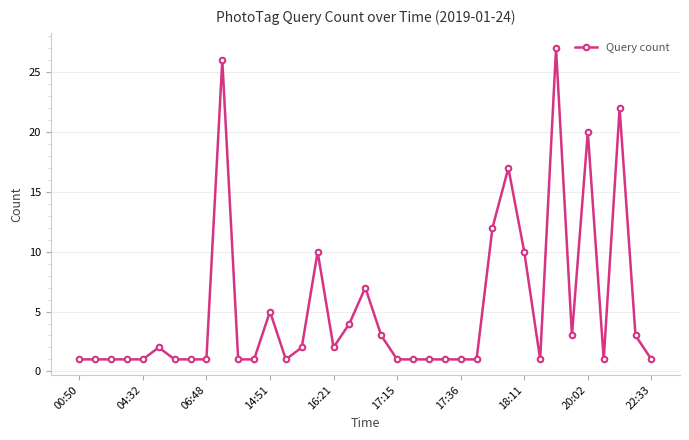

True or false: there are more than 1 points higher than both neighbors.

True